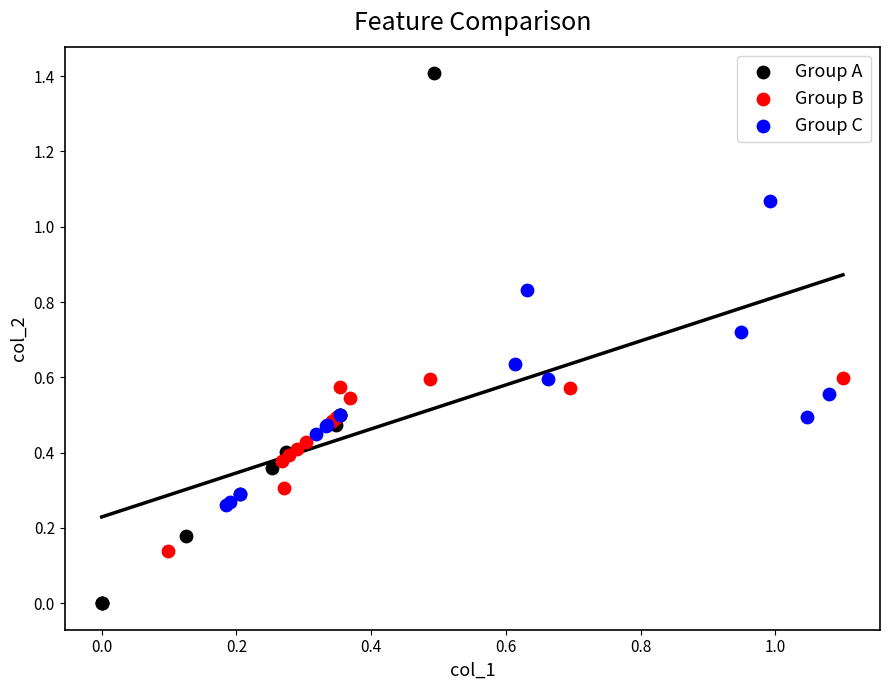

Which series has the widest spread of Y values?

Group A